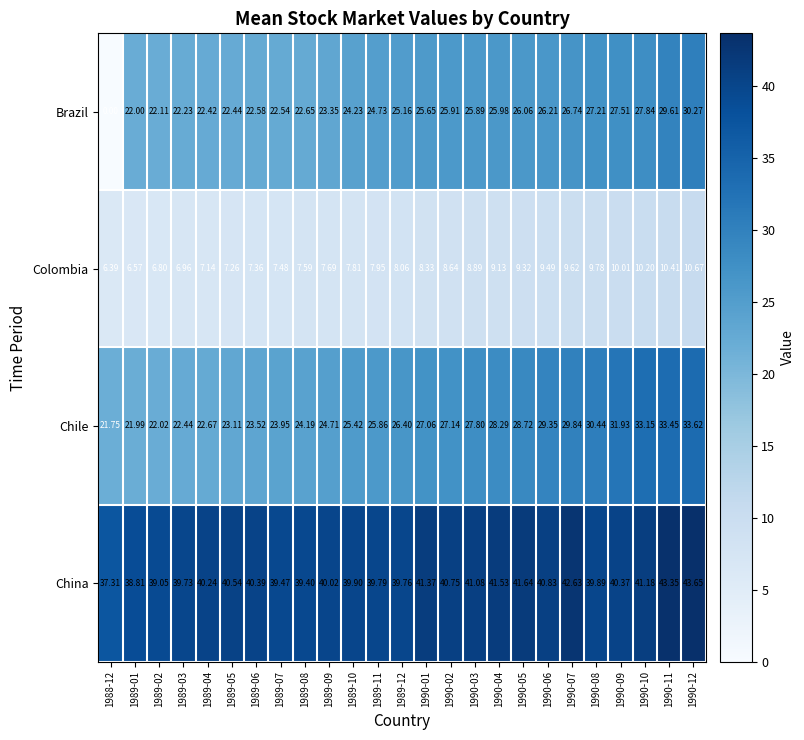

At how many categories does at least one series exceed 18?

25